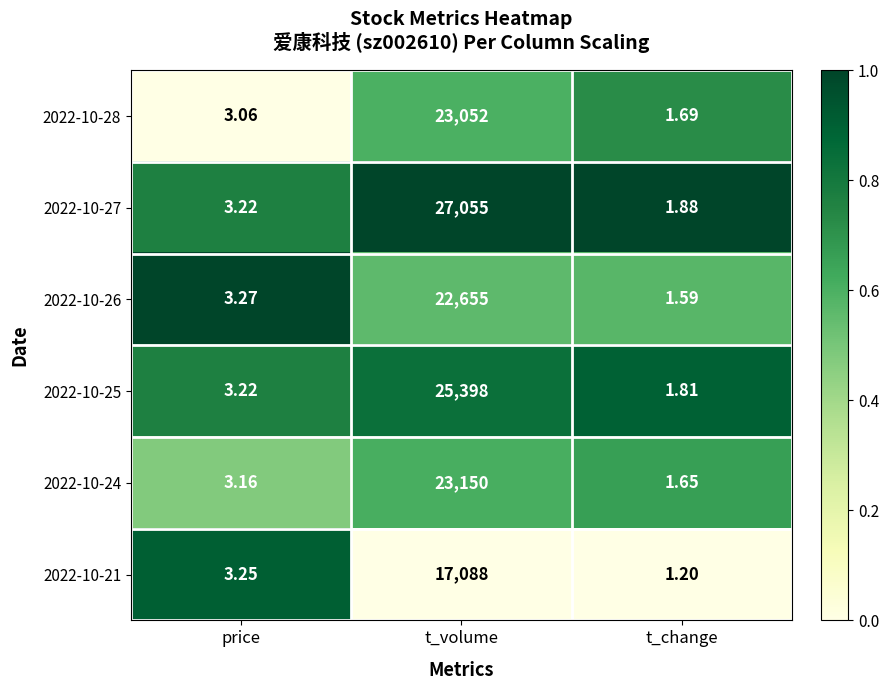

Which category has the highest value across all series?

t_volume